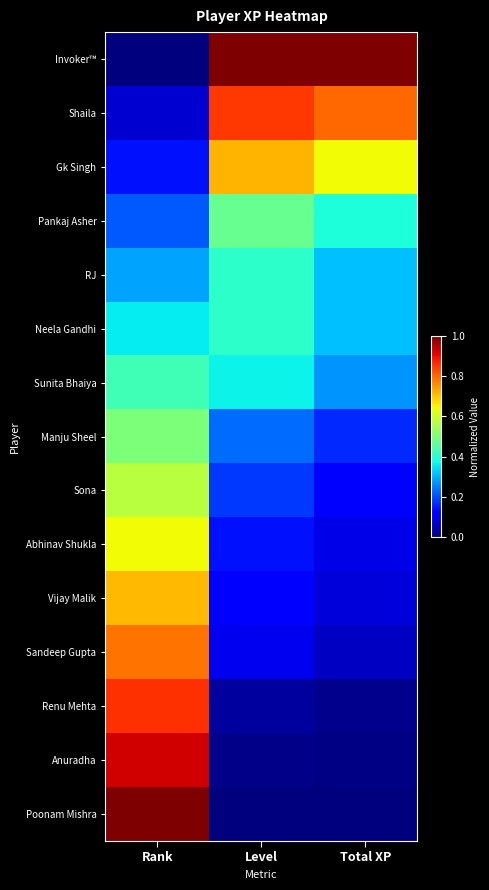

How many distinct data groups are displayed?

15